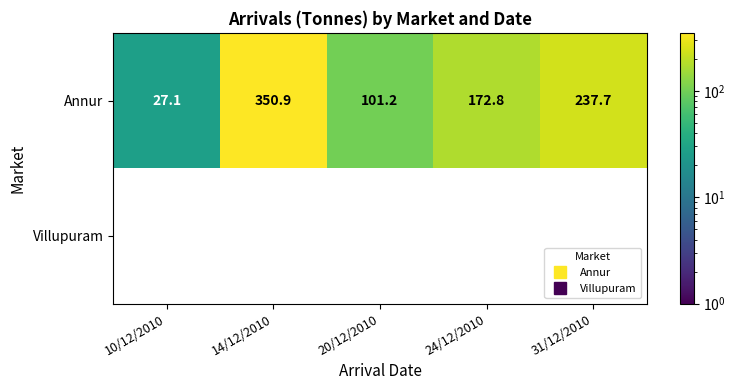

Is the value of Villupuram at 31/12/2010 greater than the value of Annur at 14/12/2010?

No